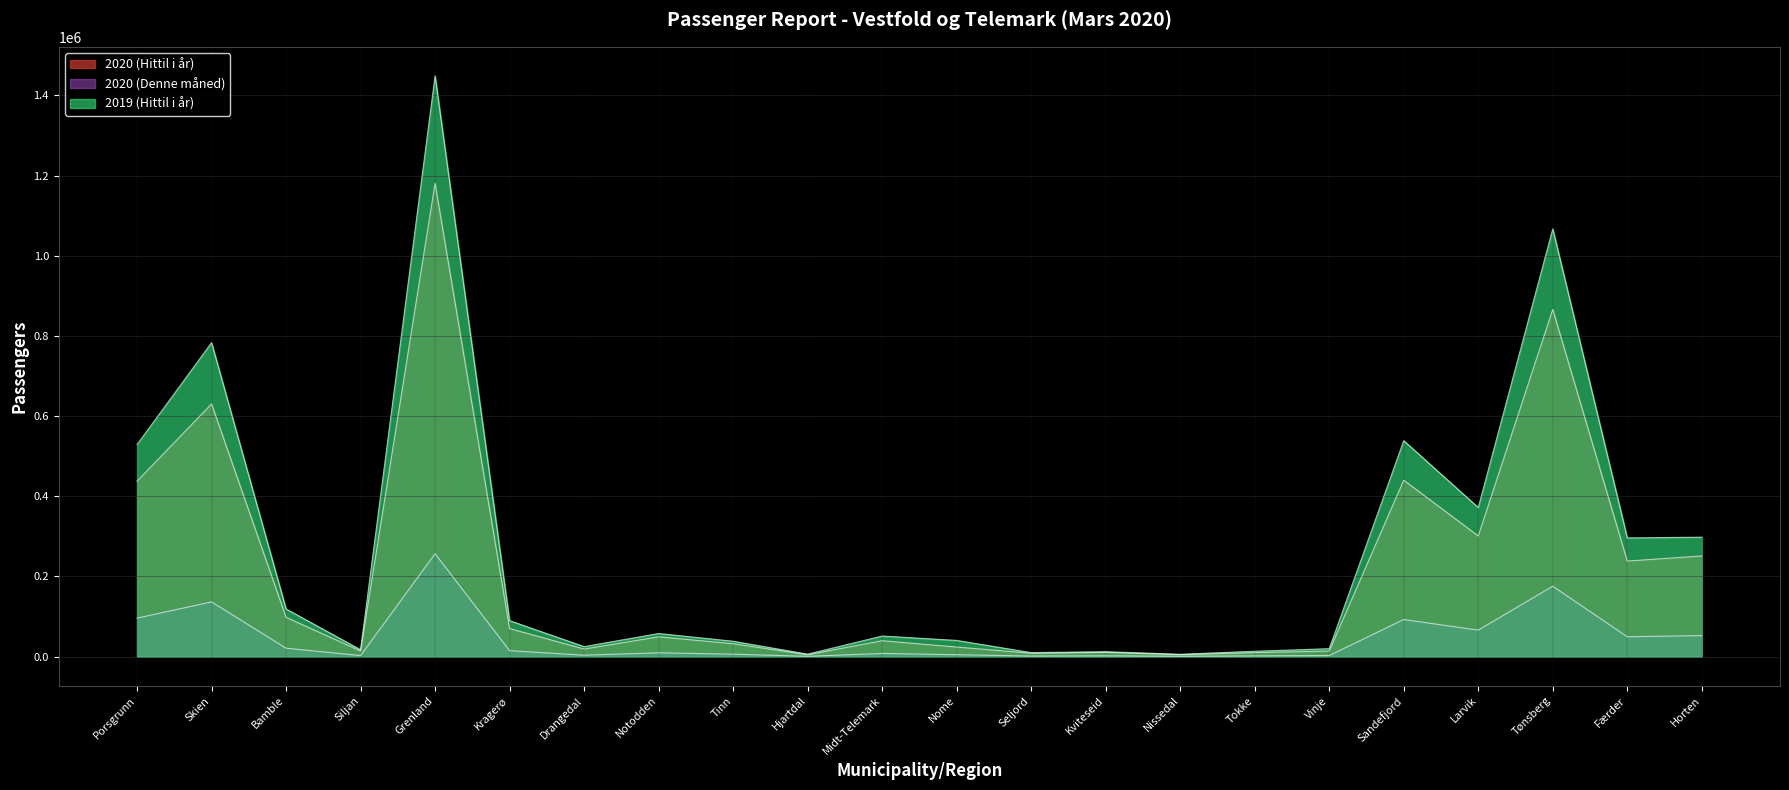

The value of 2020 (Denne måned) at Skien is 136628. True or false?

True